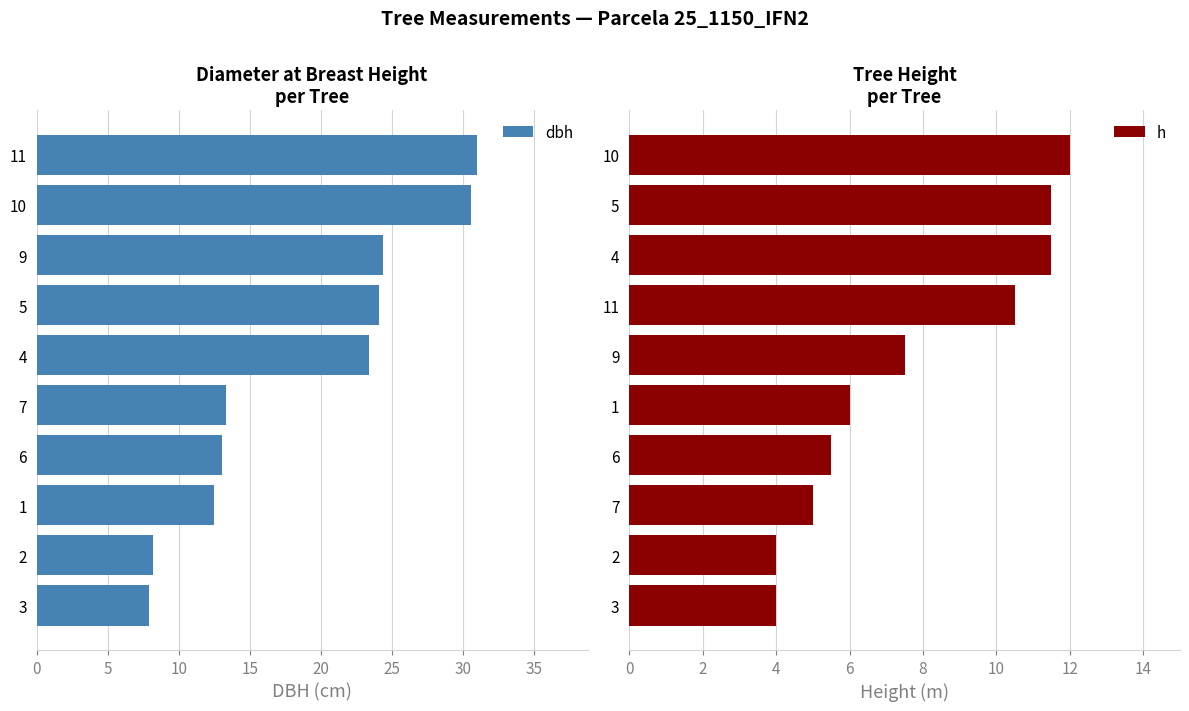

What is the maximum value for dbh?

31.0